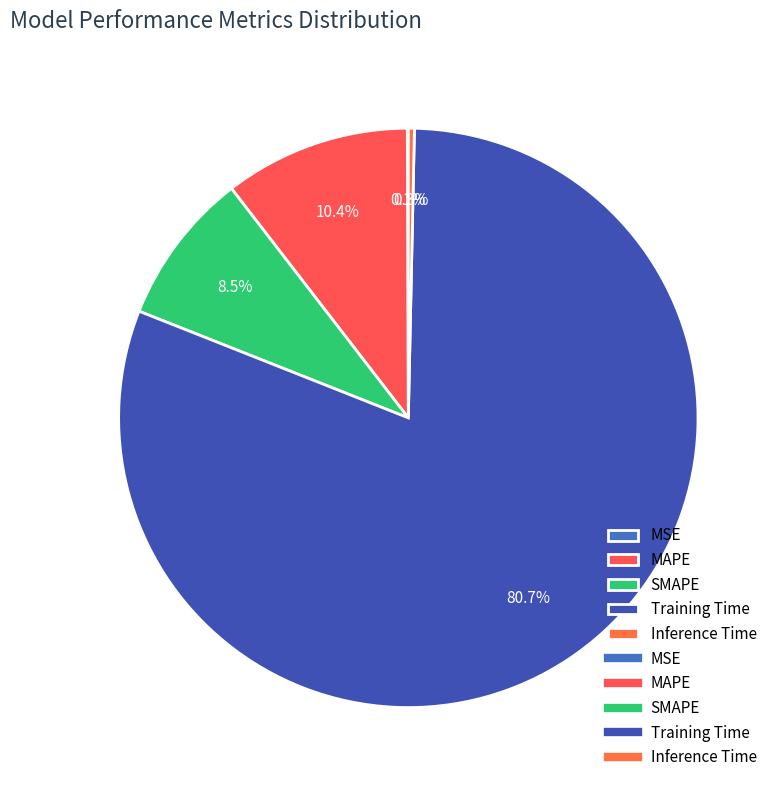

Is the sum of Training Time and SMAPE greater than half?

Yes